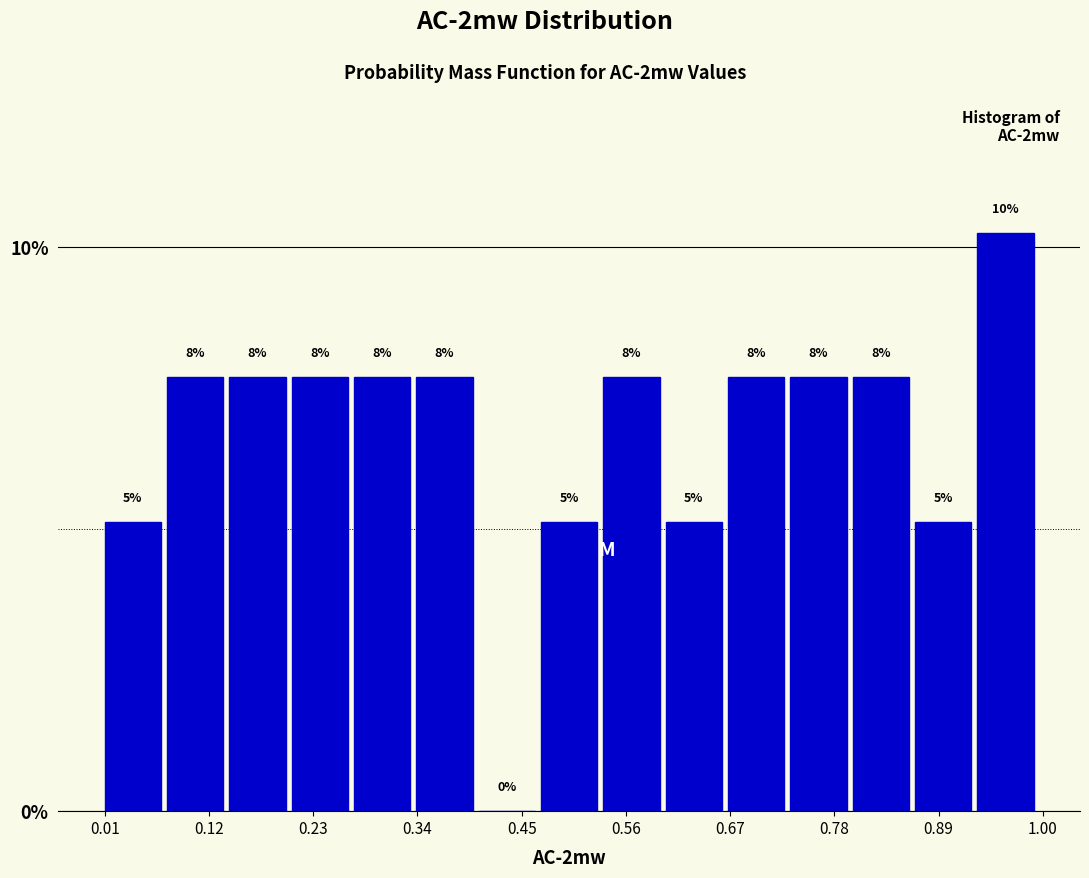

Read against the x-axis, roughly where is the centre of the tallest bar?

0.96